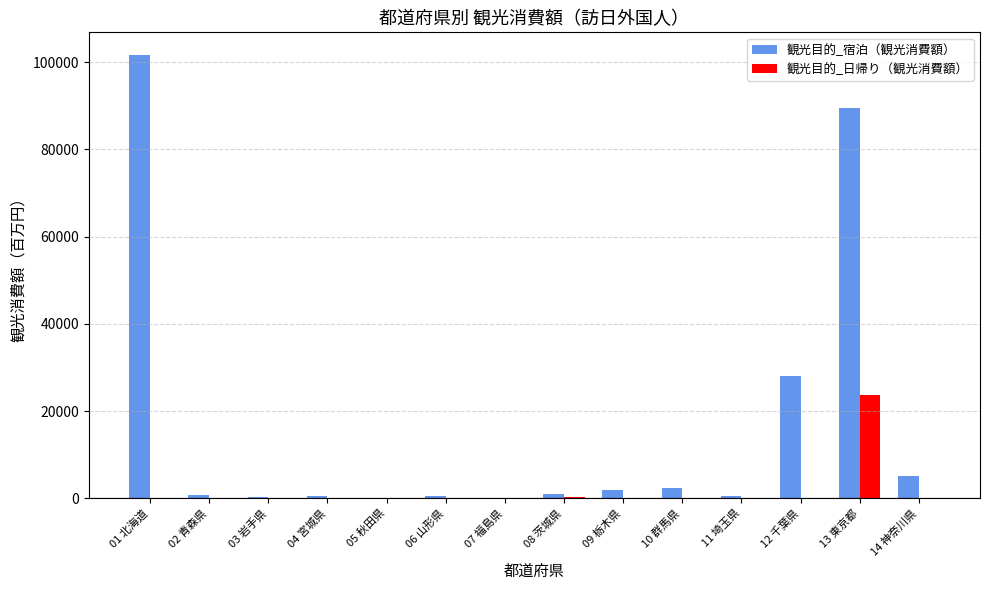

Count the number of categories in the chart.

14